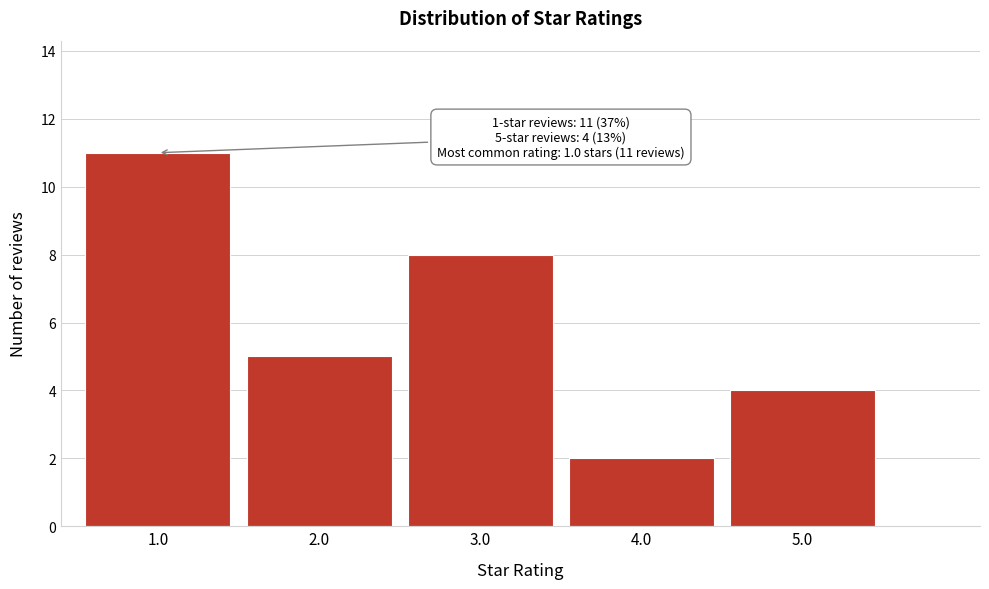

Reading left to right, transcribe all the data shown in this chart.

11	5	8	2	4